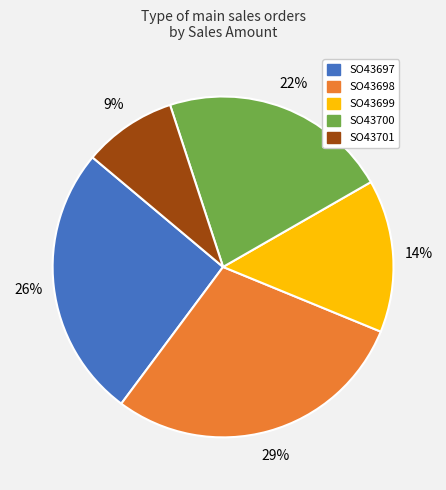

To the nearest percent, what is the difference between the SO43697 and SO43698 slice percentages?

3%